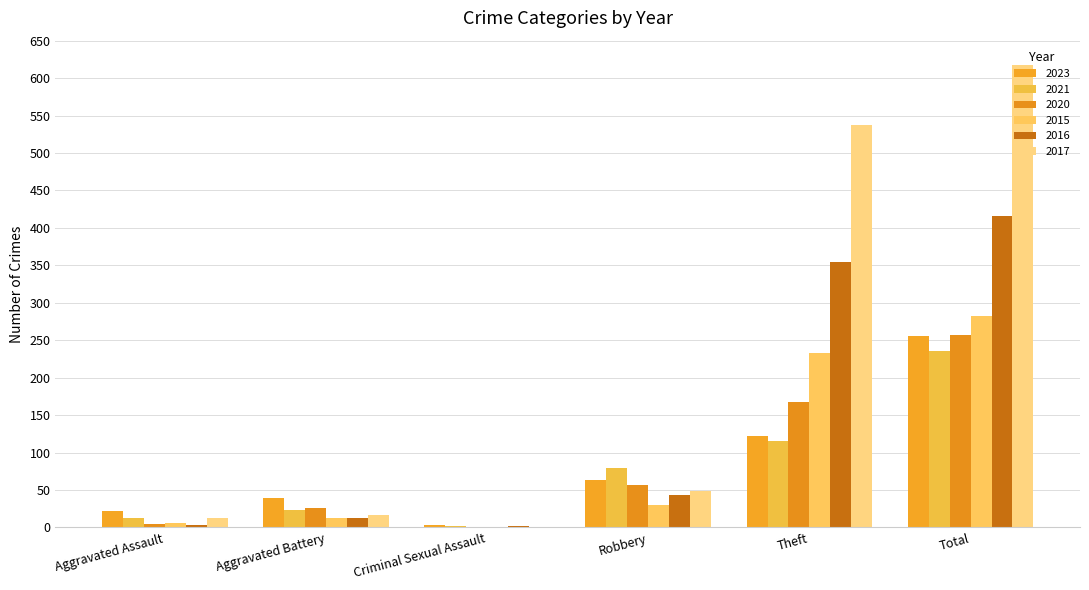

The 2015 series shows 13 at Aggravated Battery. True or false?

True